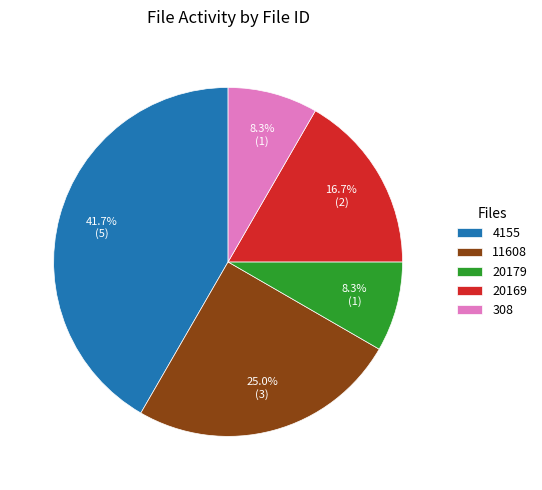

Is there any slice that represents more than half of the pie?

No